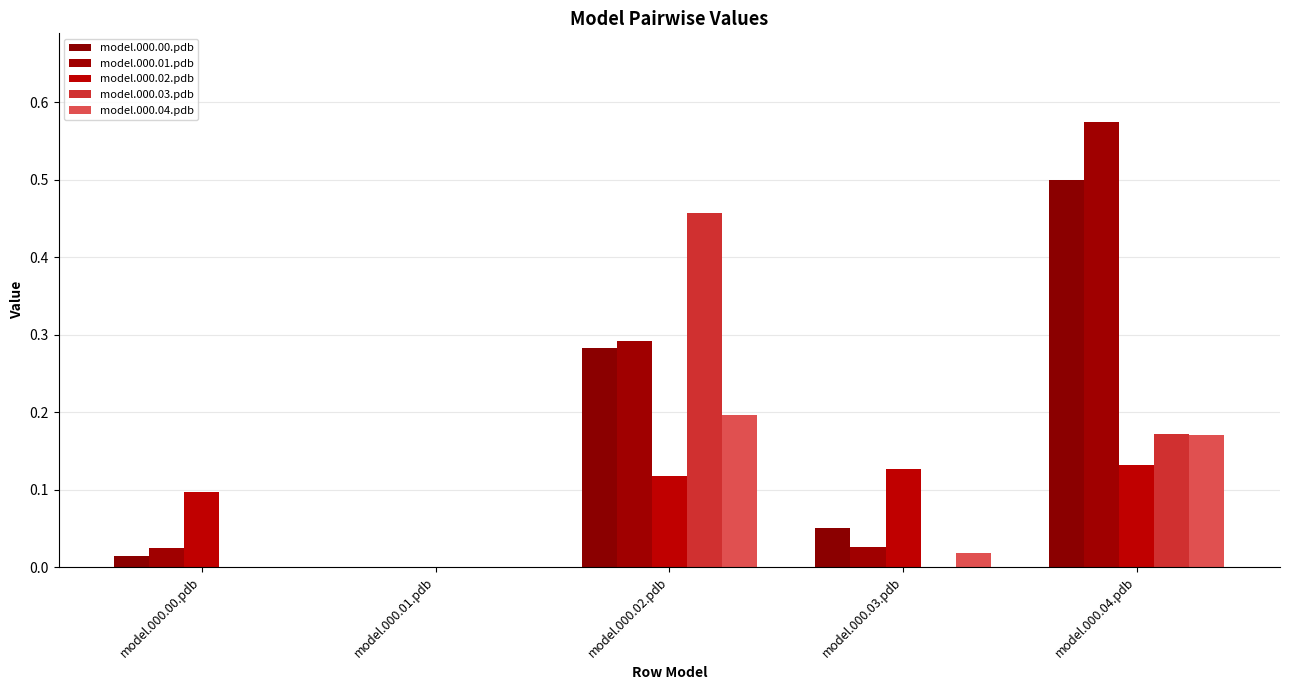

At model.000.03.pdb, list the series in order from smallest to largest.

model.000.03.pdb, model.000.04.pdb, model.000.01.pdb, model.000.00.pdb, model.000.02.pdb